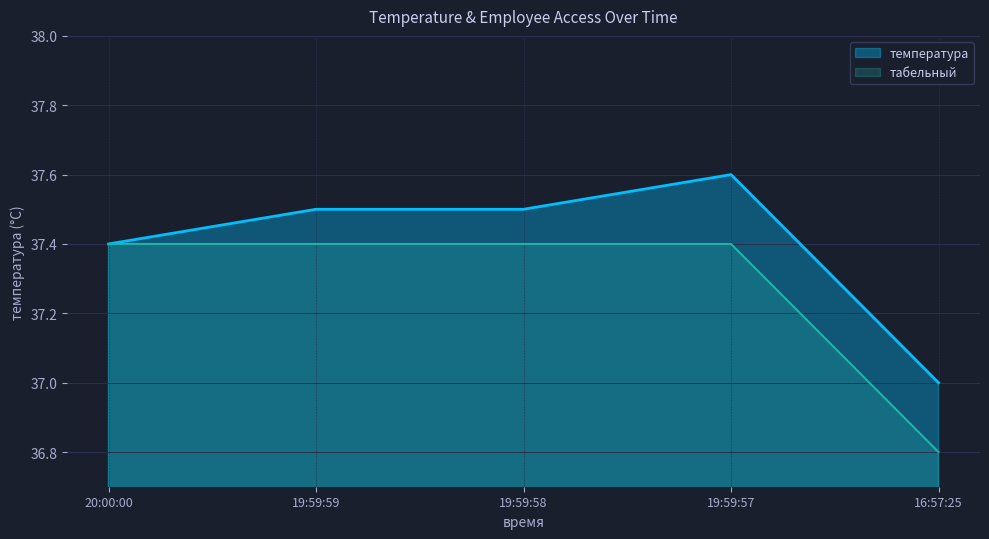

What is the difference between the maximum and minimum values in the табельный series?

0.6